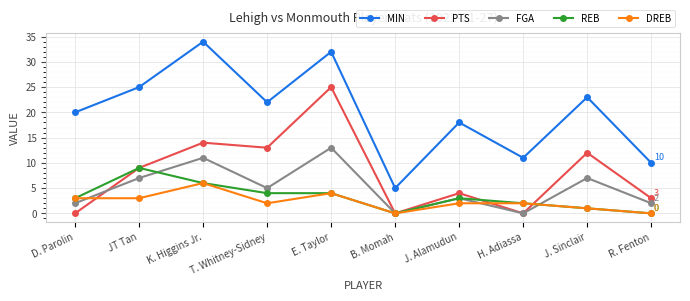

Is the value of MIN at K. Higgins Jr. greater than the value of DREB at R. Fenton?

Yes